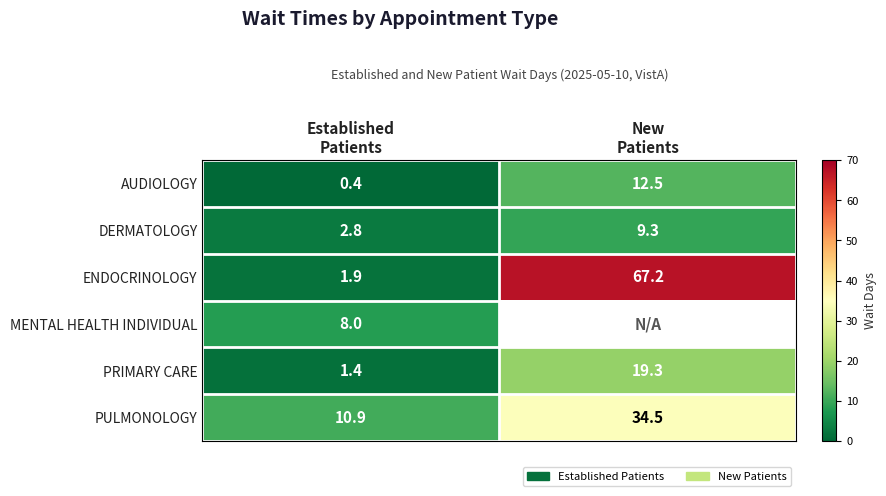

What is the sum of all DERMATOLOGY values?

12.1